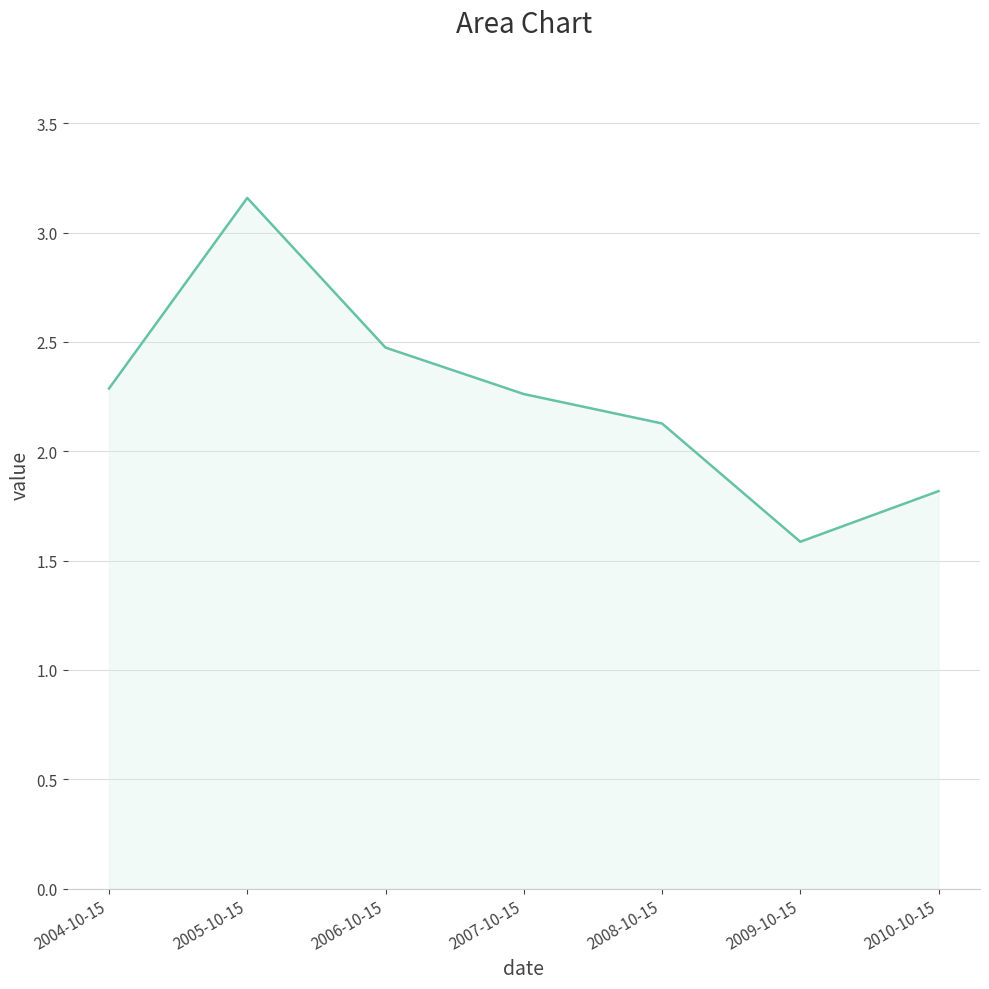

What is the change in value from 2004-10-15 to 2008-10-15?

-0.2